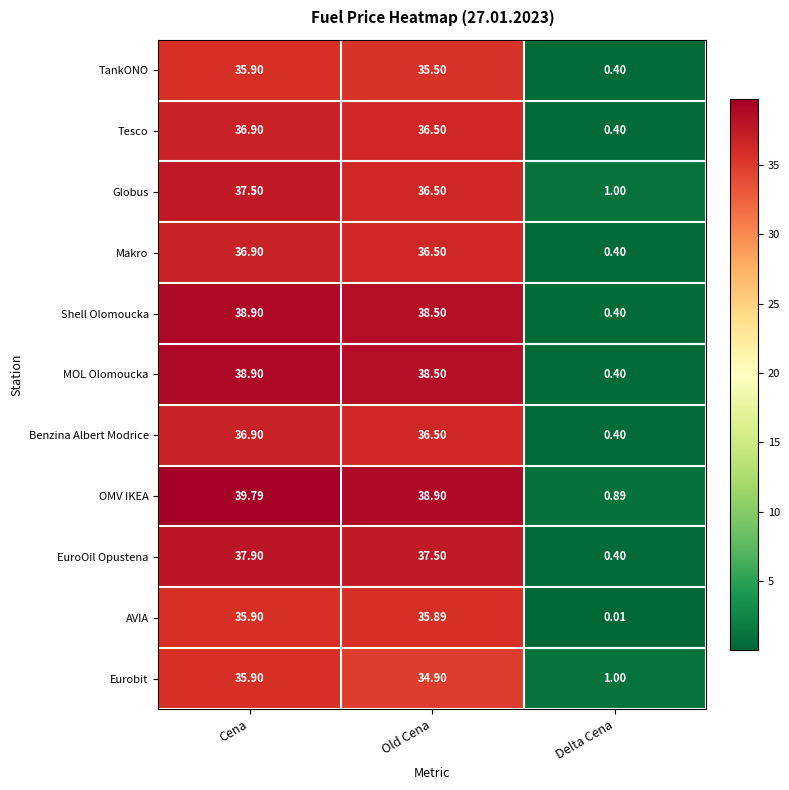

Between Cena and Delta Cena, which series saw the biggest shift?

OMV IKEA